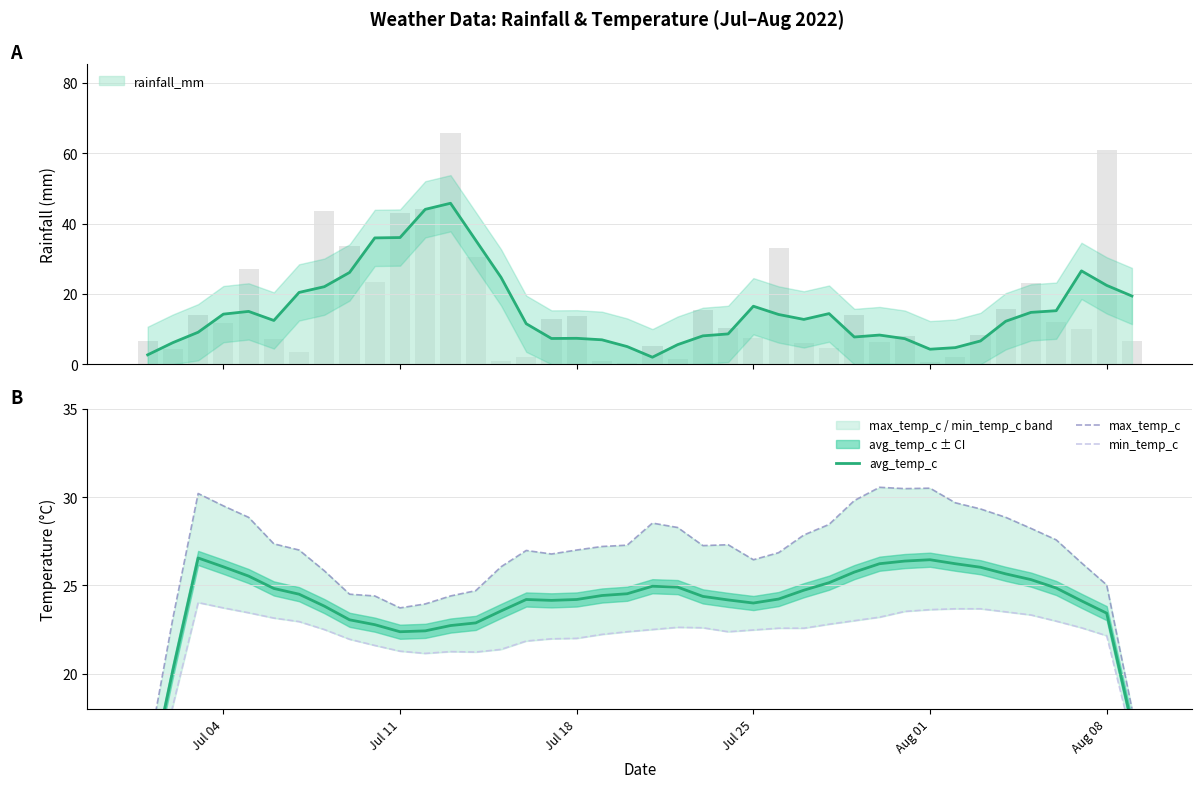

Is it true that avg_temp_c equals 31.7 at 11?

False